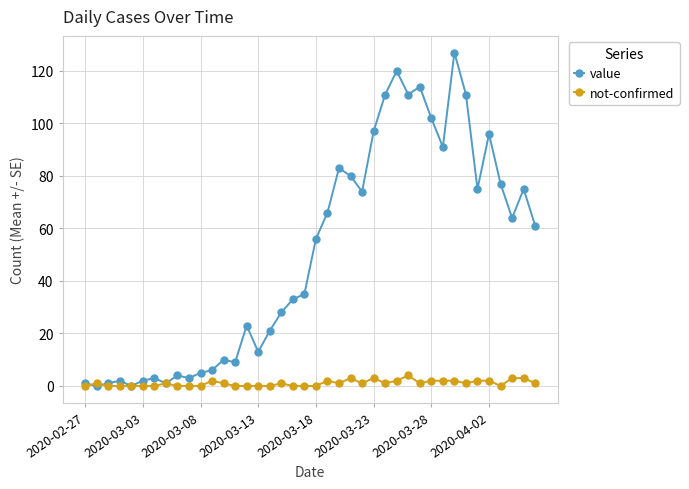

Which series has the largest range (max minus min)?

value